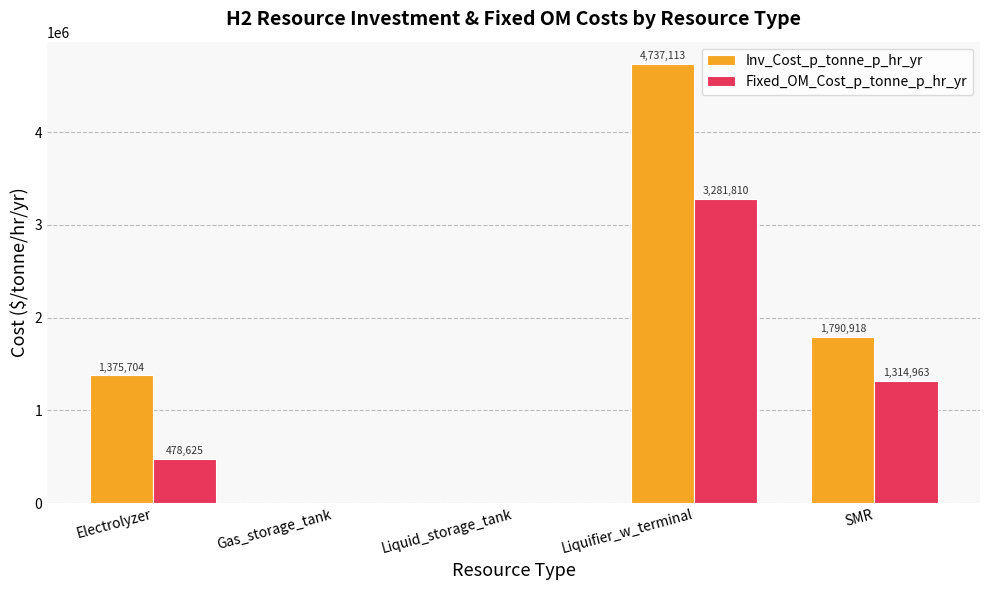

What is the sum of all Inv_Cost_p_tonne_p_hr_yr values?

7903735